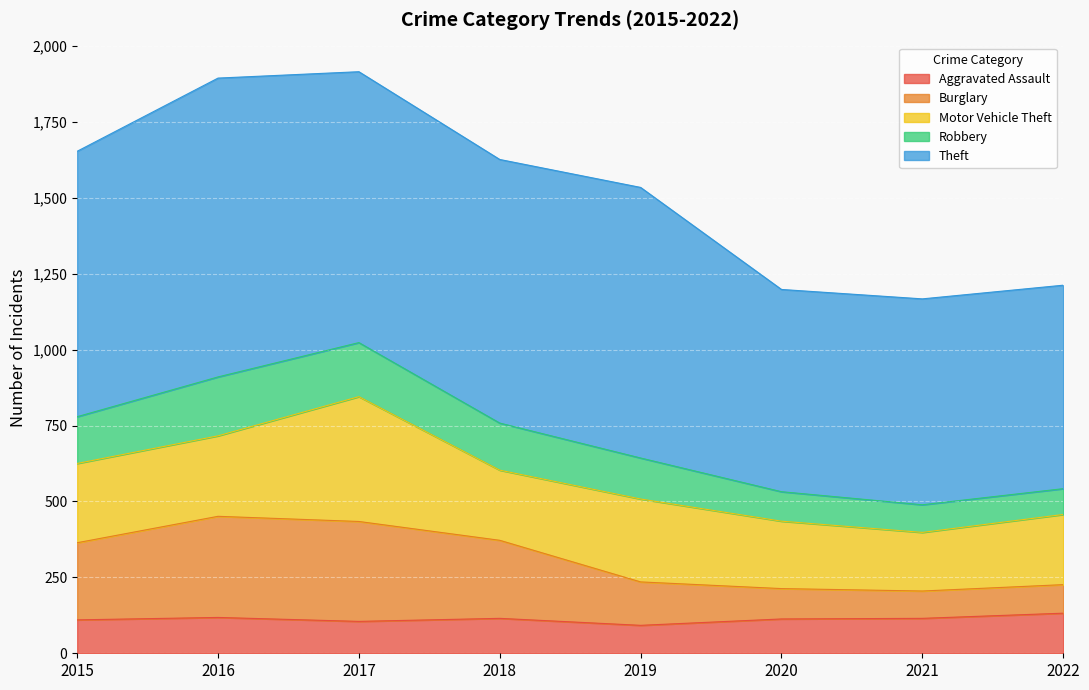

What is the total value across all series at 2015?

1653